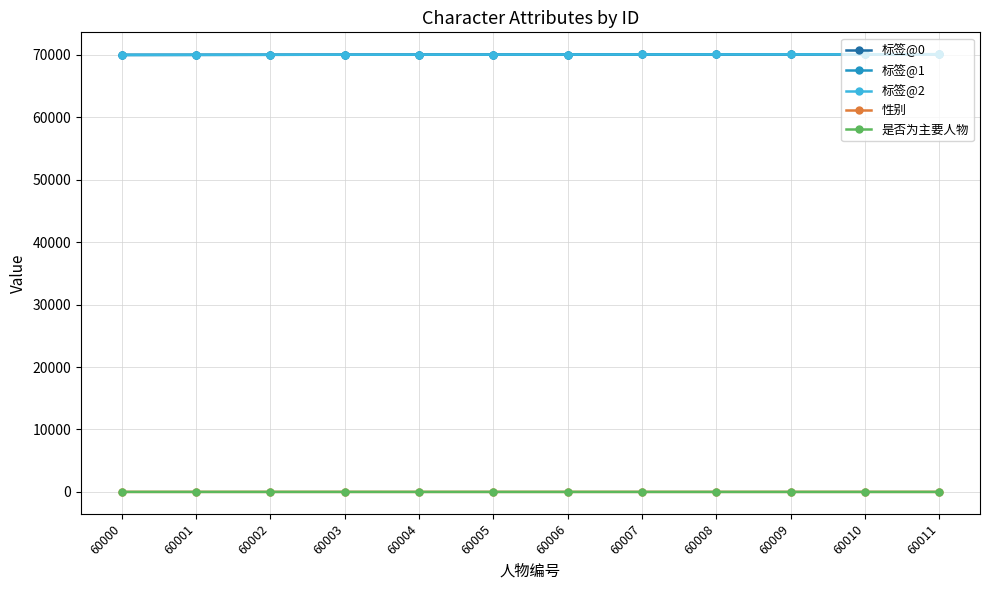

What is the sum of the 标签@2 values at 60002 and 60005?

140074